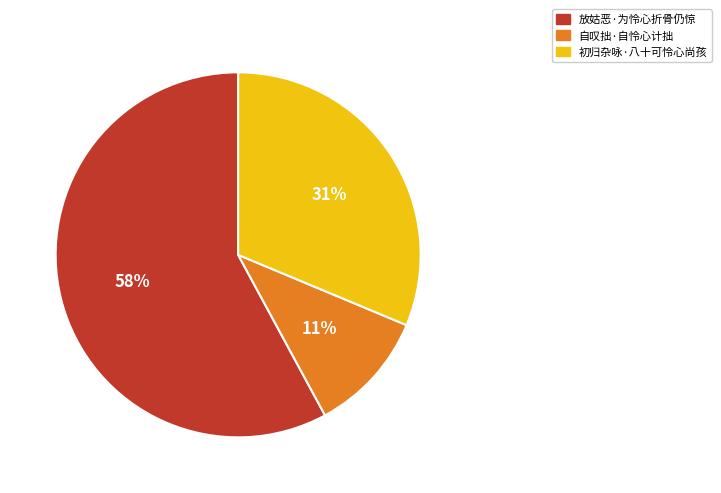

Count the number of slices in the pie.

3